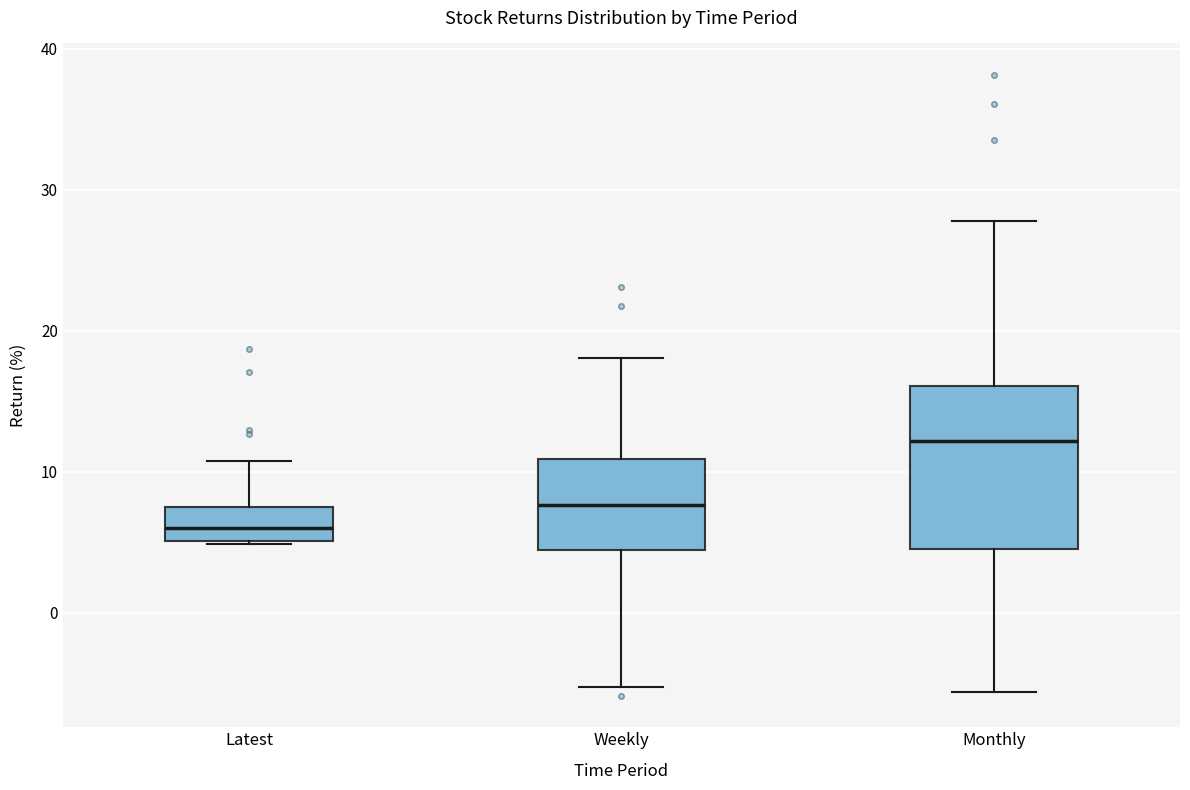

Reading left to right, transcribe this box plot: for each box, give where its median line is, the range the box spans, and where its two whiskers end, as read against the y-axis. The values are not printed on the chart, so give them approximately, as read against the axis.

Latest: median 6, box 5 to 7, whiskers 5 to 11
Weekly: median 8, box 4 to 11, whiskers -5 to 18
Monthly: median 12, box 5 to 16, whiskers -6 to 28